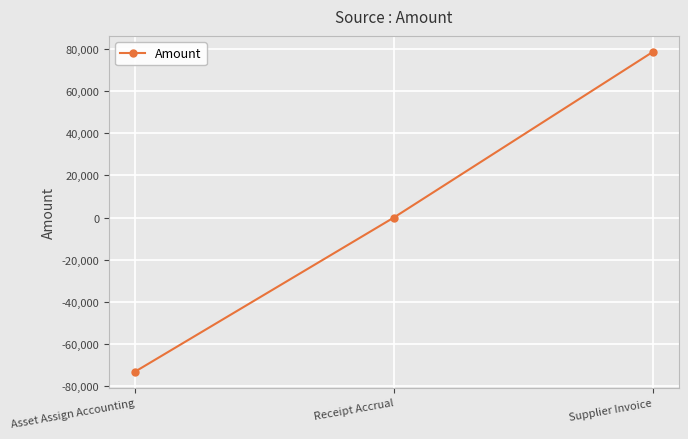

What is the difference between the maximum and minimum values?

151527.9